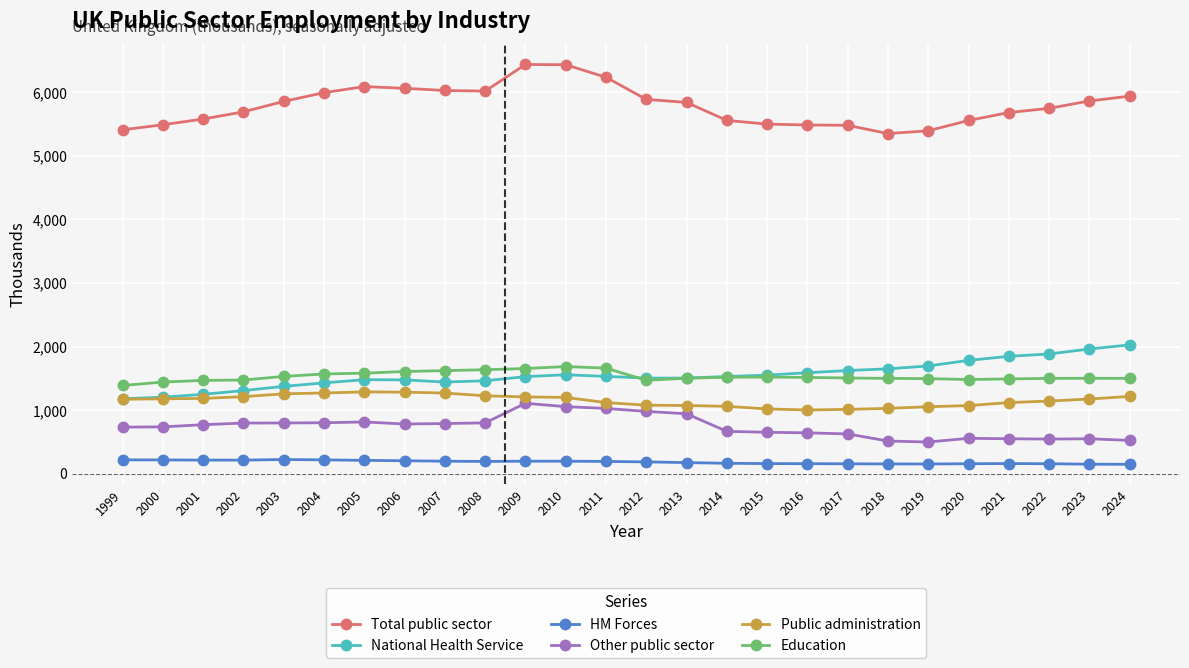

How many data points in National Health Service are less than 1529?

13